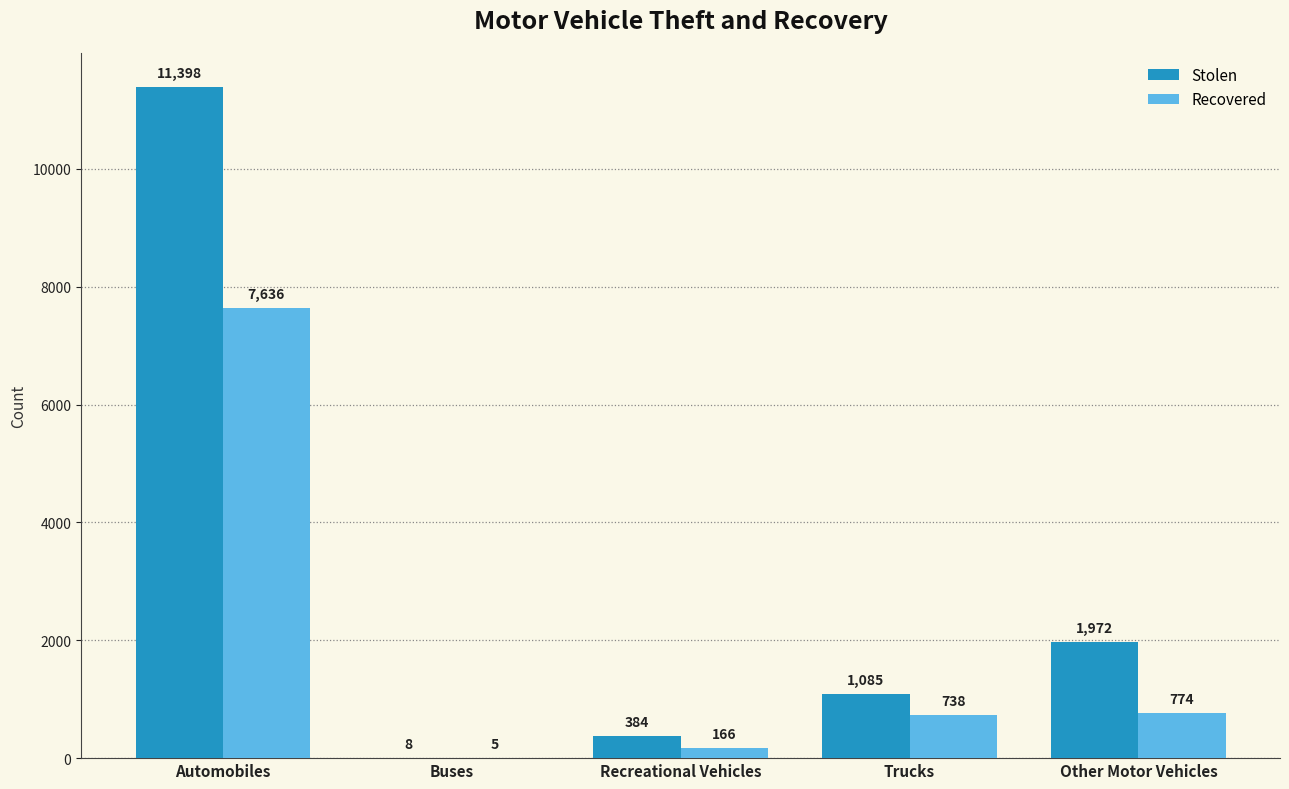

True or false: Stolen has a value of 1085 at Trucks.

True